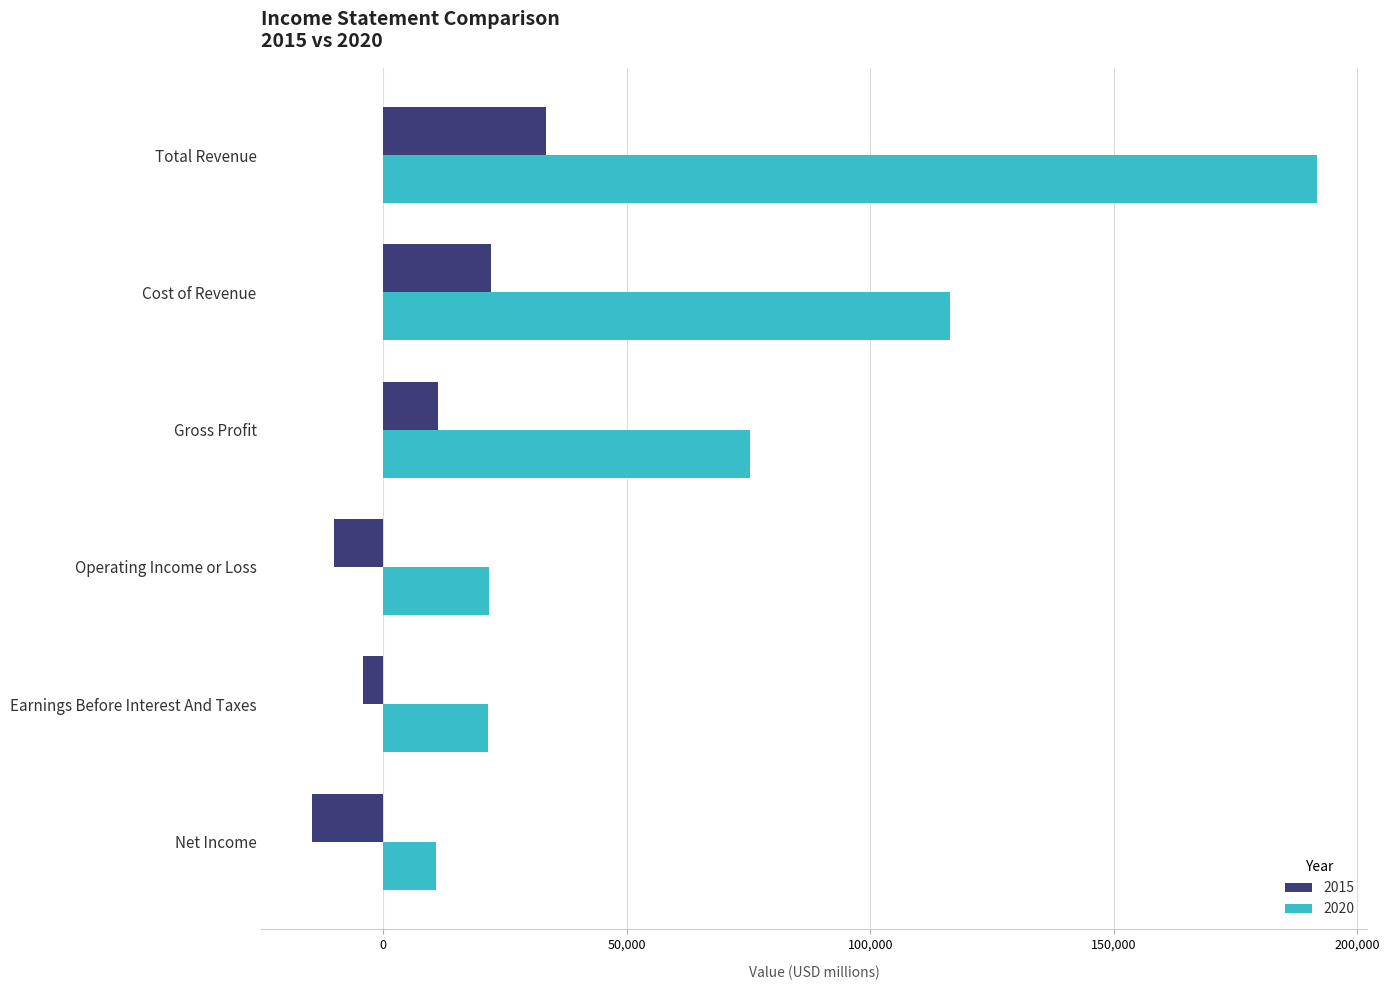

How many series are shown in this chart?

2